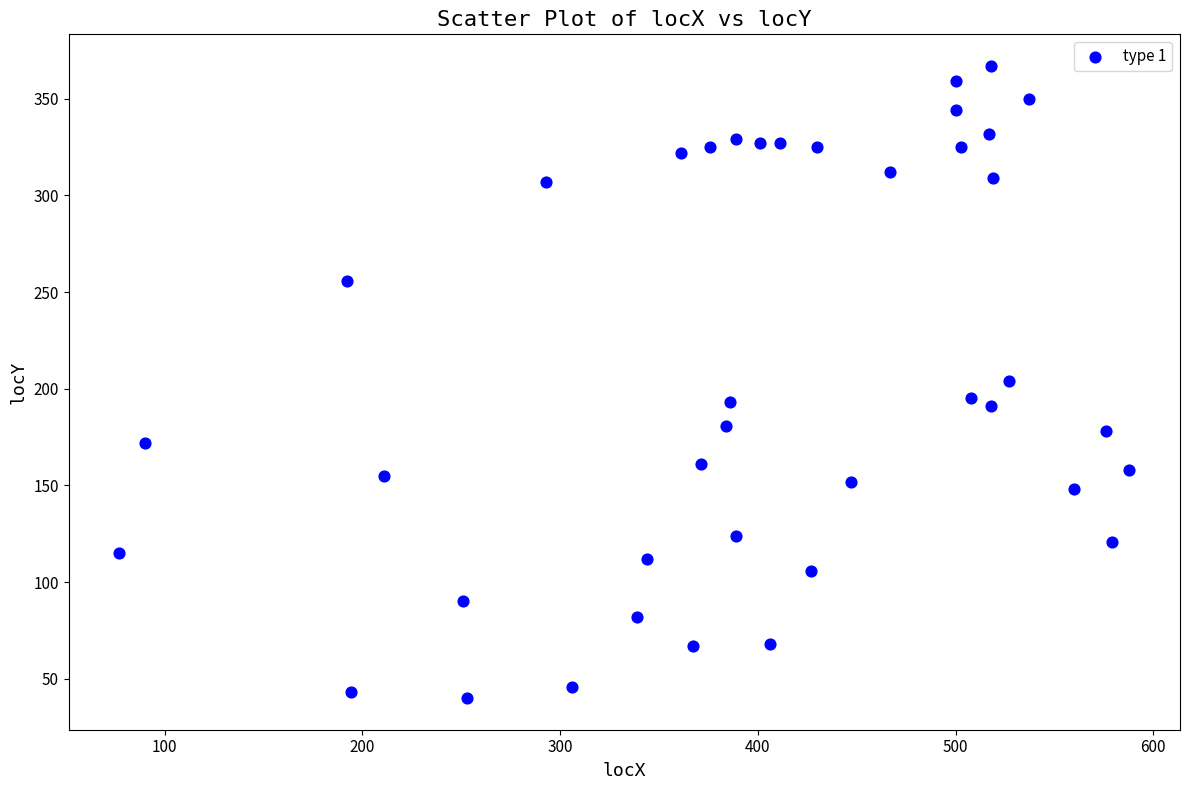

What is the range of X values (max minus min)?

511